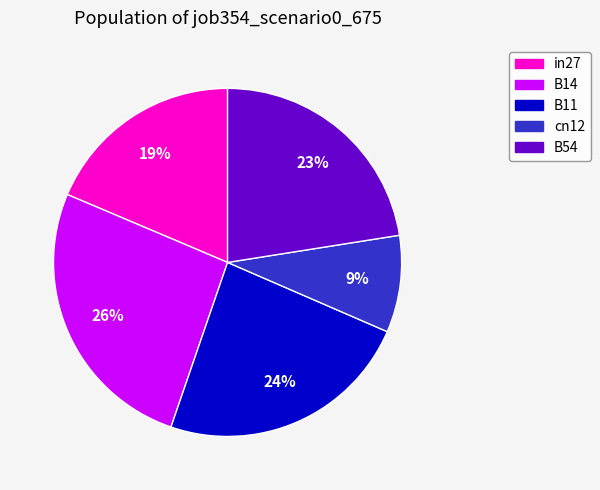

Is there a majority slice in this chart?

No